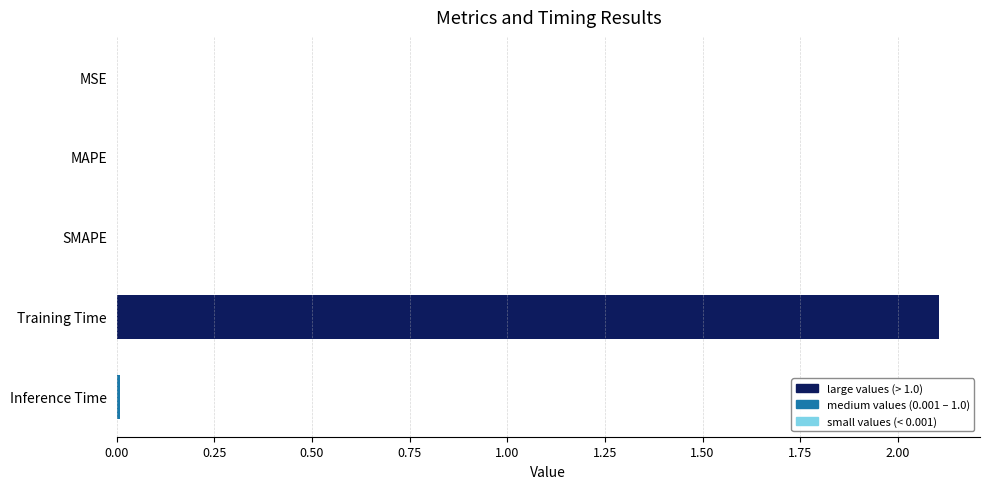

The chart shows a value of 0.0 at MSE. True or false?

True